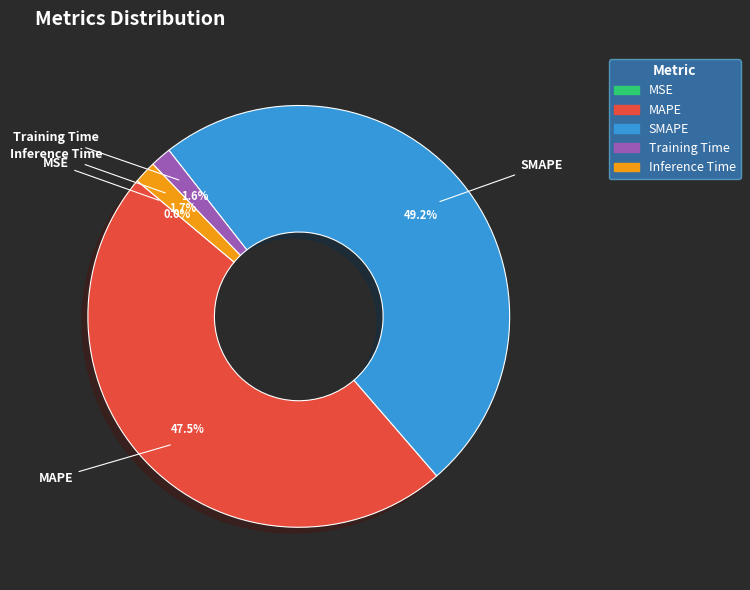

Which slice is the largest?

SMAPE